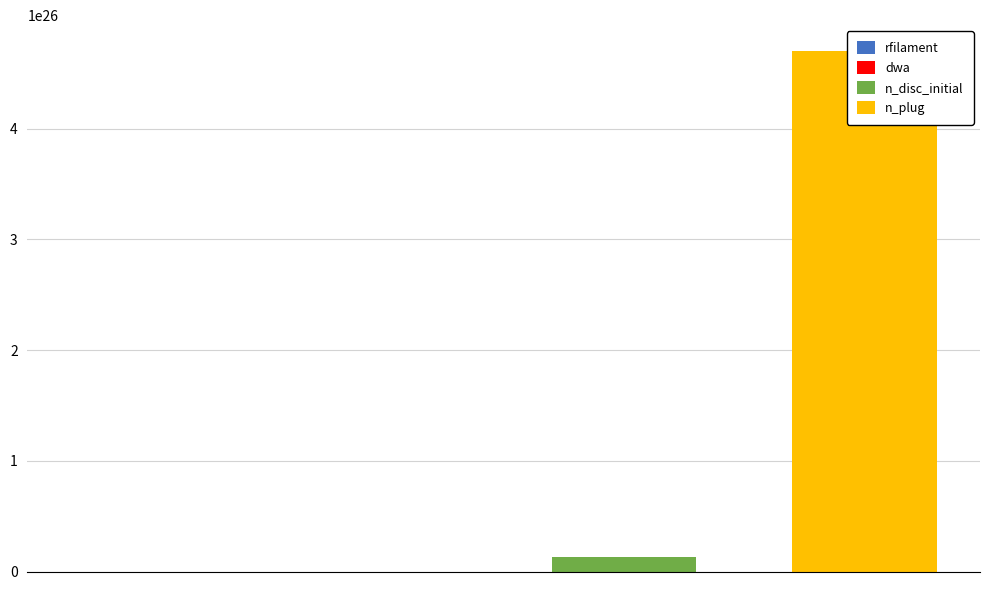

Which series has the largest total across all categories?

n_plug